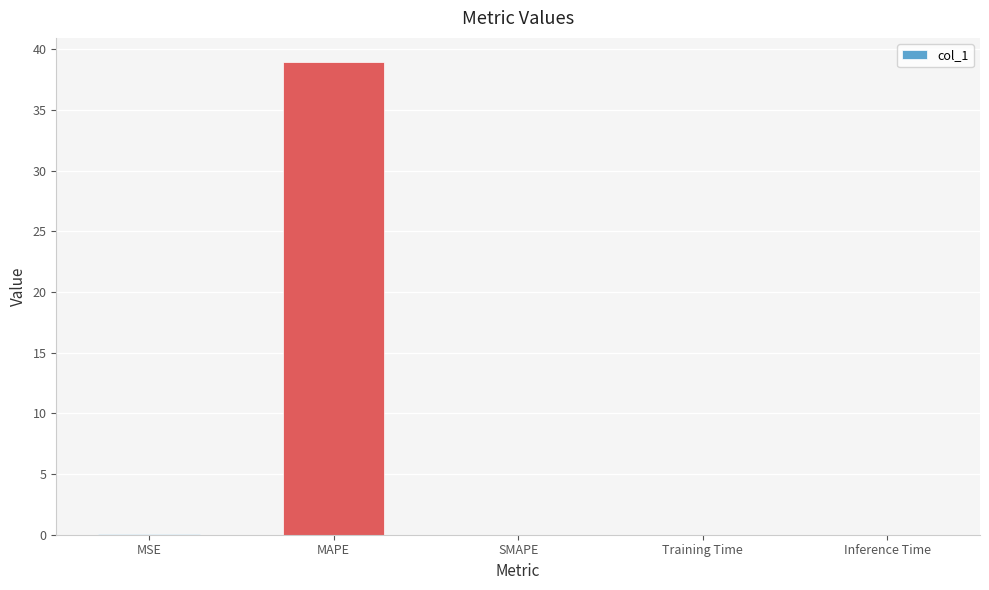

Which has a higher value, MSE or MAPE?

MAPE